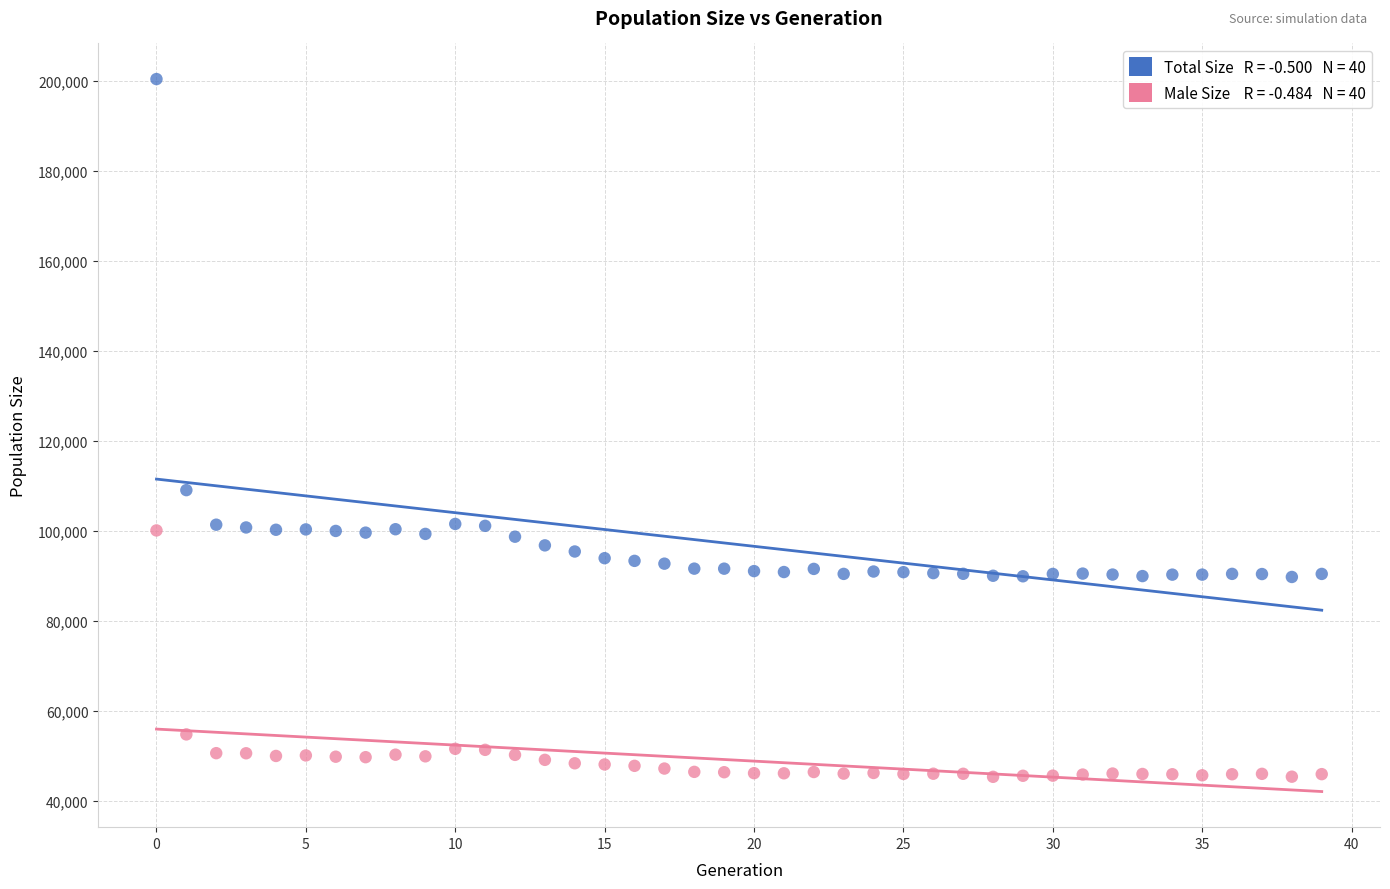

Across all data points, what is the range of Y values (max minus min)?

155096